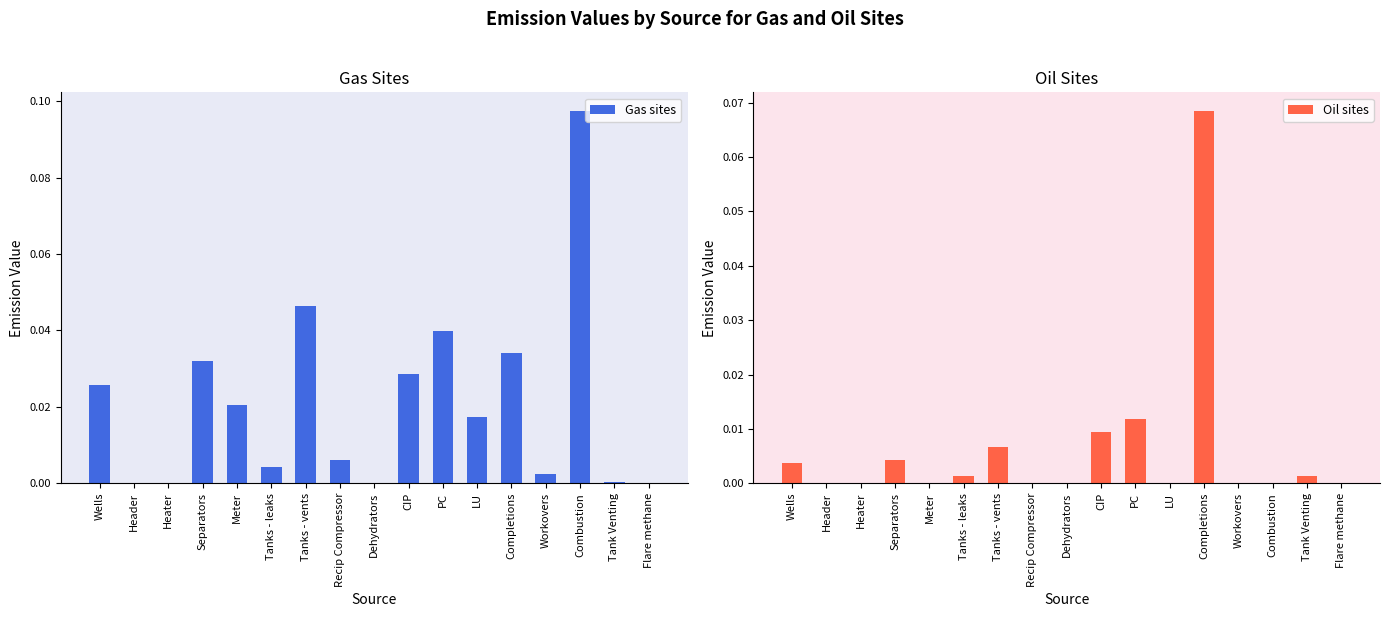

Rank the series by their average value, from lowest to highest.

Oil sites, Gas sites